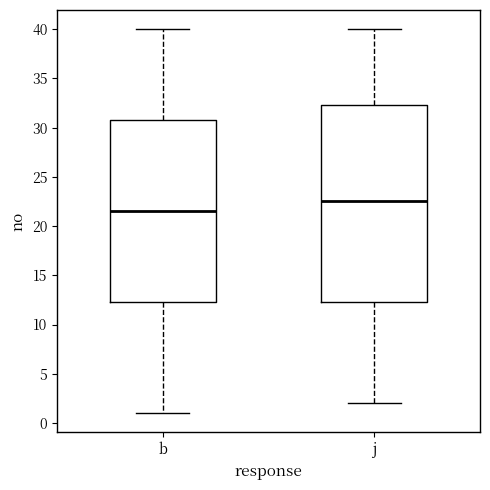

Which box is the tallest, from its lower edge to its upper edge?

j